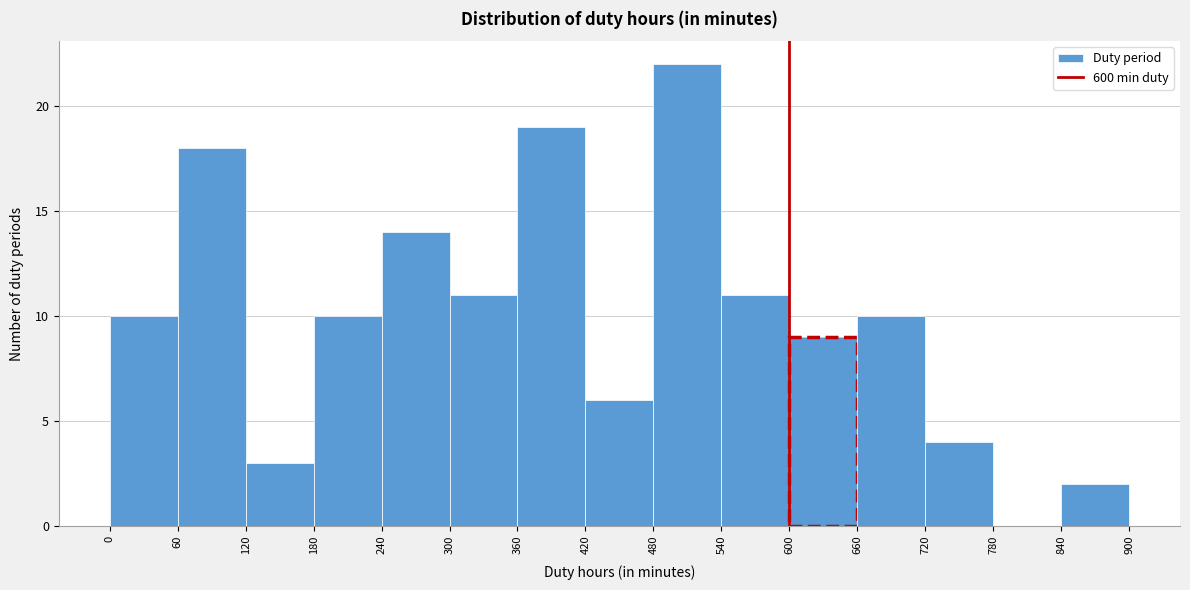

Reading left to right, transcribe this chart: for each bar, give the range it covers on the x-axis and its height. The values are not printed on the chart, so give them approximately, as read against the axis.

0 to 60: 10
60 to 120: 18
120 to 180: 3
180 to 240: 10
240 to 300: 14
300 to 360: 11
360 to 420: 19
420 to 480: 6
480 to 540: 22
540 to 600: 11
600 to 660: 9
660 to 720: 10
720 to 780: 4
780 to 840: 0
840 to 900: 2